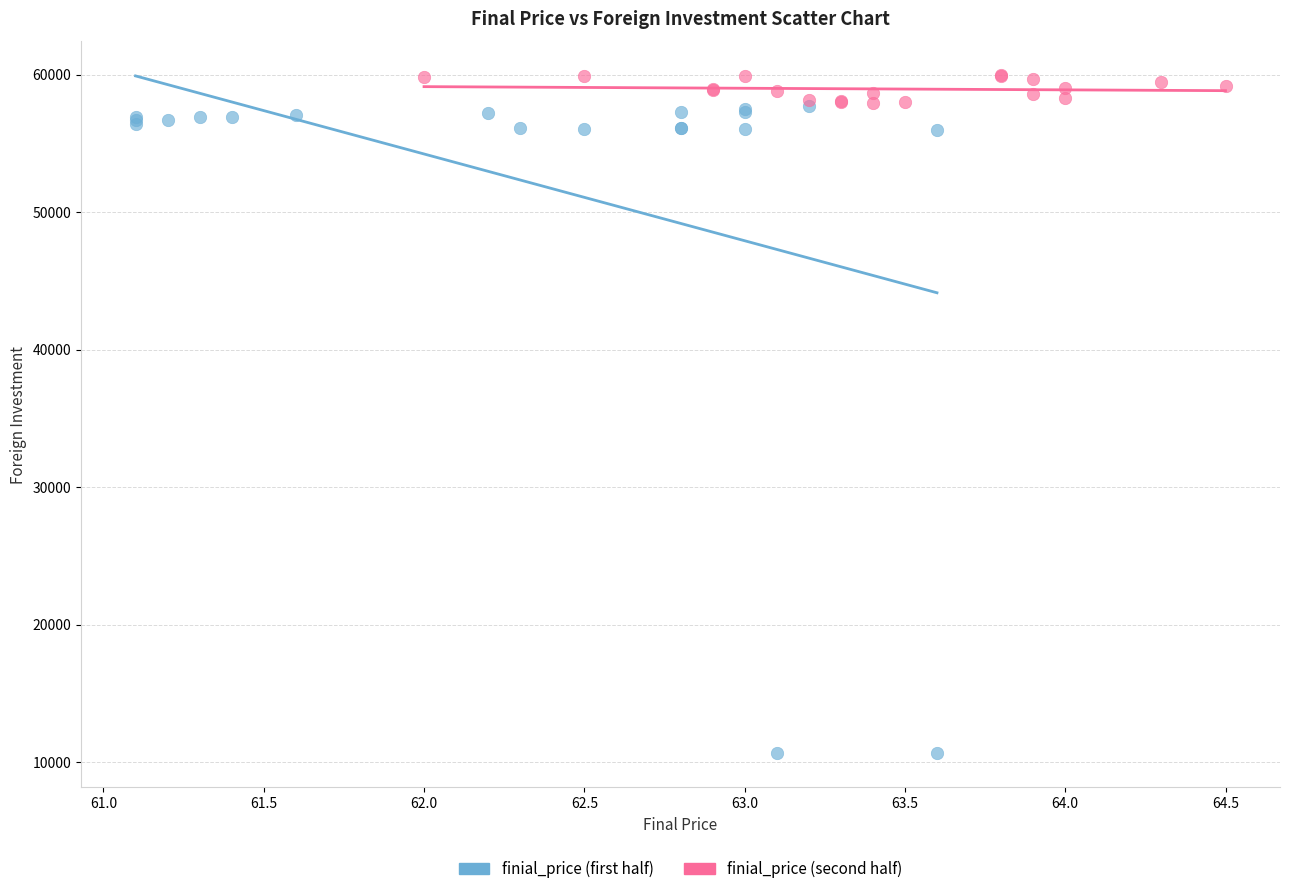

Which series has the widest spread of Y values?

finial_price (first half)